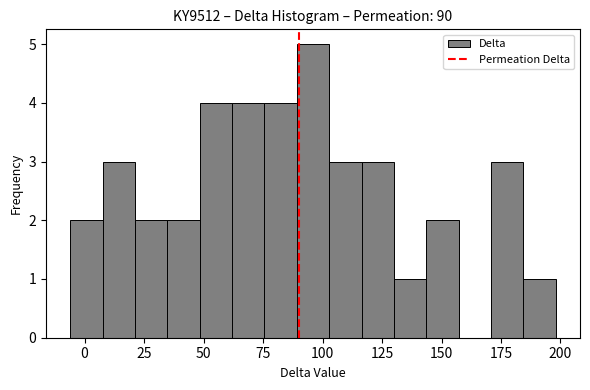

Around what value on the x-axis is the tallest bar? Give the approximate position of its centre, as read against the axis.

95